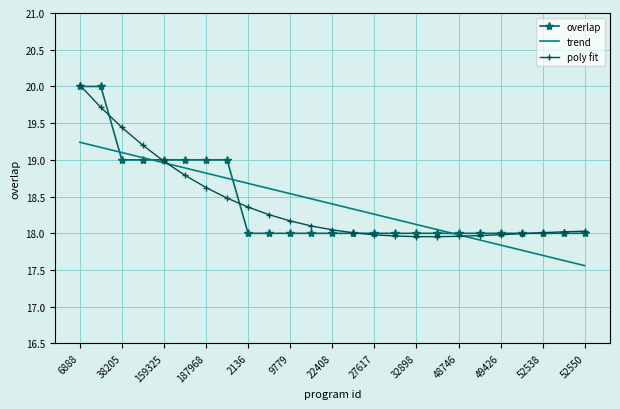

What is the maximum value for trend?

19.2